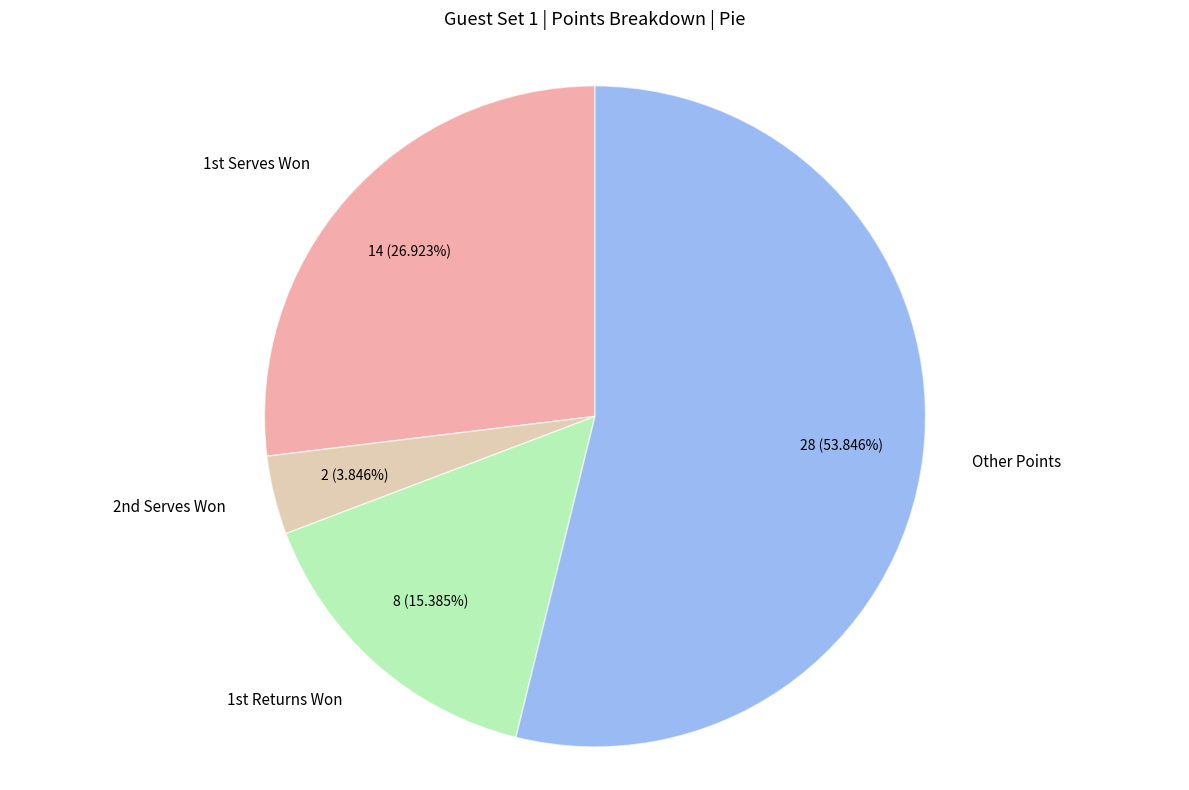

To the nearest percent, what is the difference between the largest and smallest slice percentages?

50%